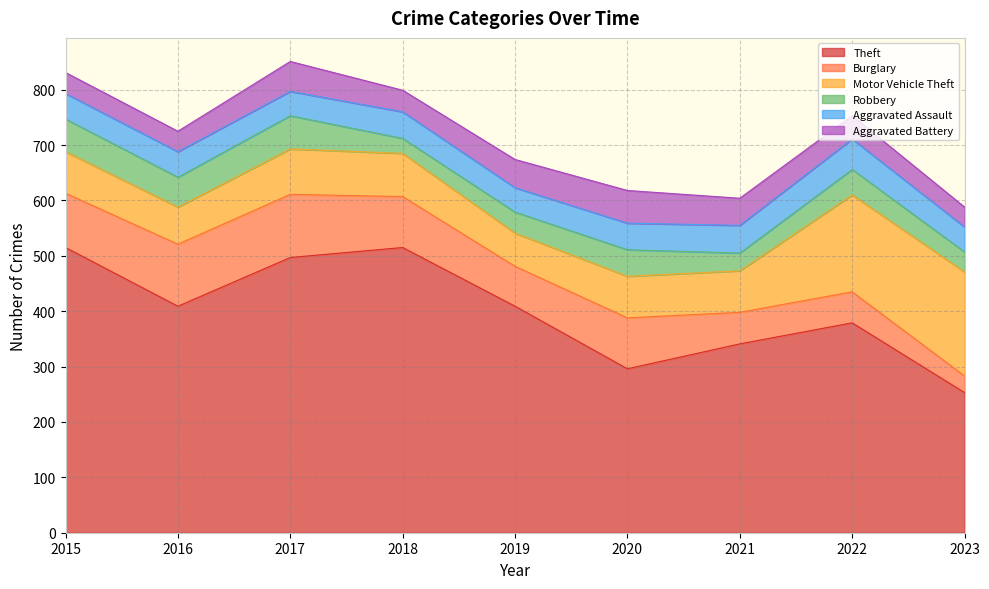

True or false: Motor Vehicle Theft and Theft cross at least once.

False